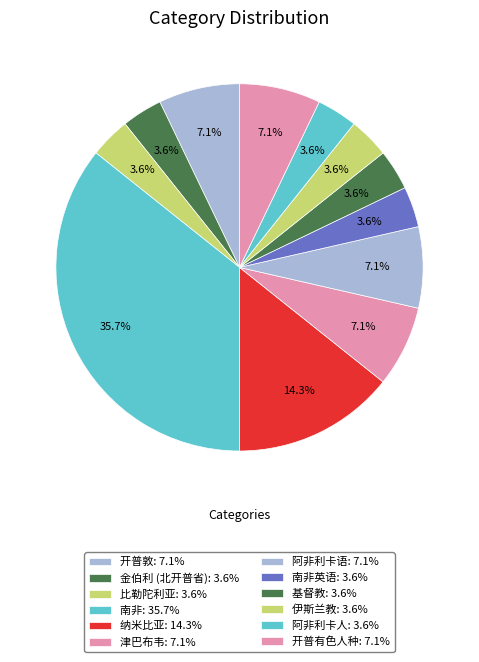

Count the number of slices in the pie.

12